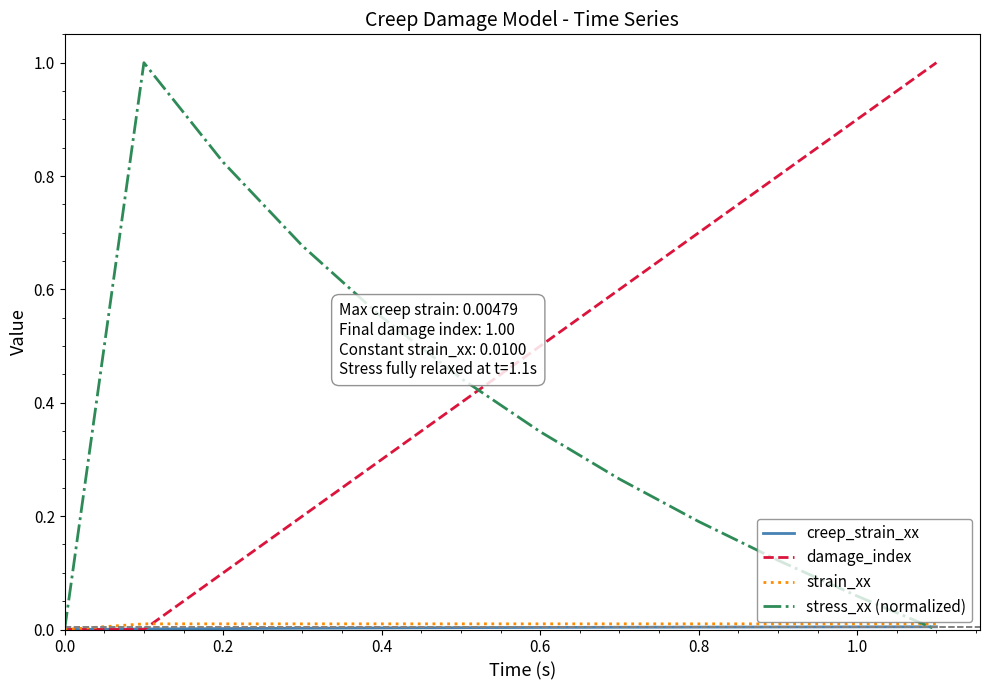

Does the chart have visible grid lines?

No